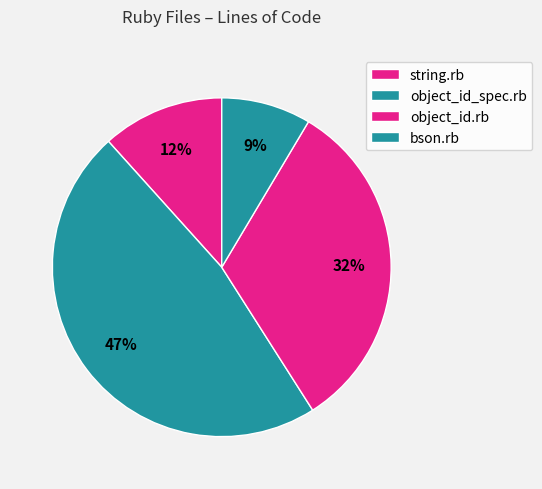

How many slices are in this pie chart?

4